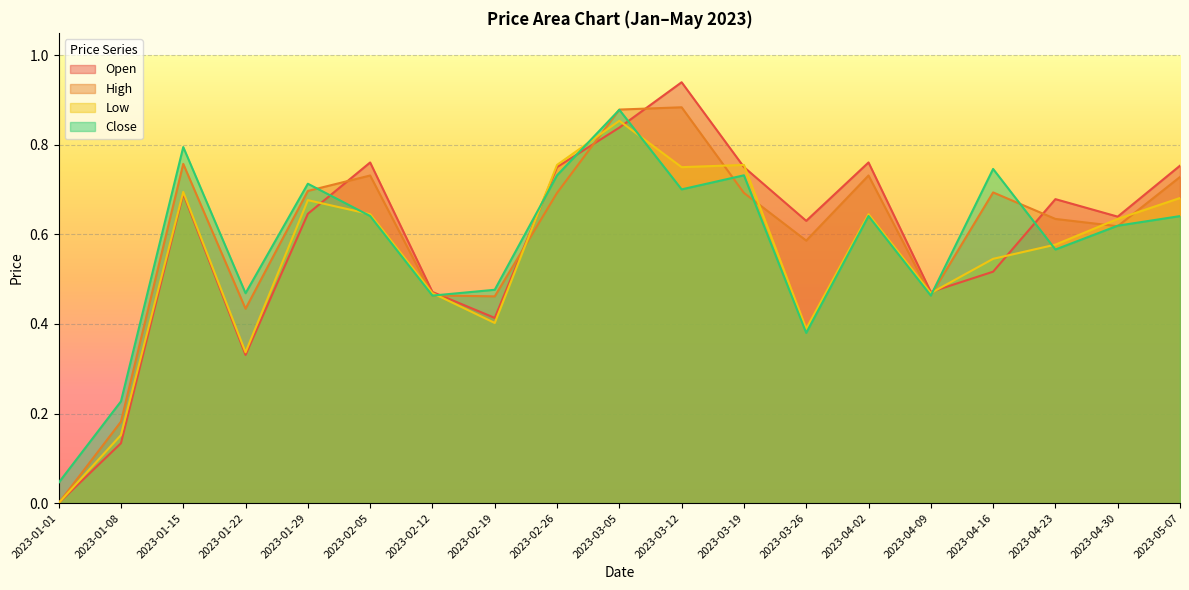

Rank the categories by Low value from highest to lowest.

2023-03-05, 2023-02-26, 2023-03-19, 2023-03-12, 2023-01-15, 2023-05-07, 2023-01-29, 2023-02-05, 2023-04-02, 2023-04-30, 2023-04-23, 2023-04-16, 2023-02-12, 2023-04-09, 2023-02-19, 2023-03-26, 2023-01-22, 2023-01-08, 2023-01-01